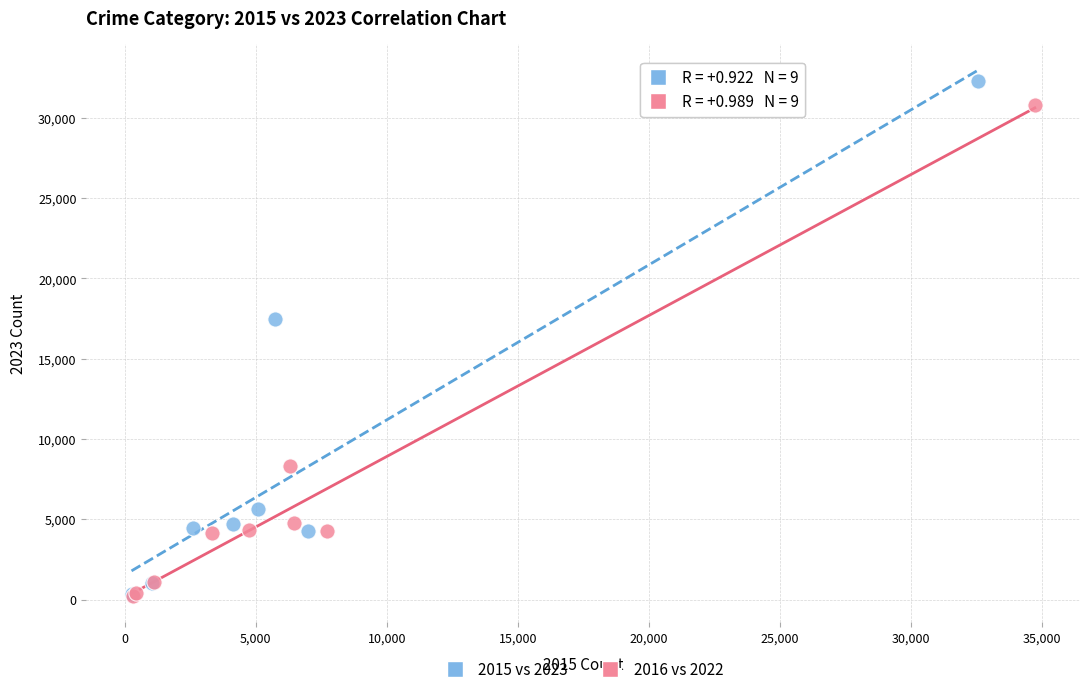

Which series has the largest Y range (max minus min)?

2015 vs 2023